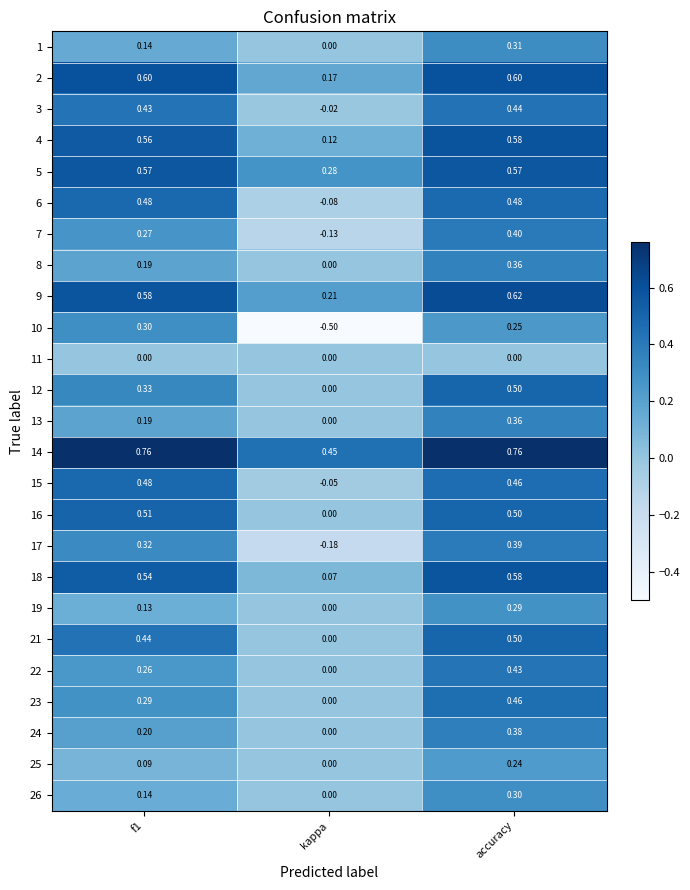

Count the number of data series in this chart.

25